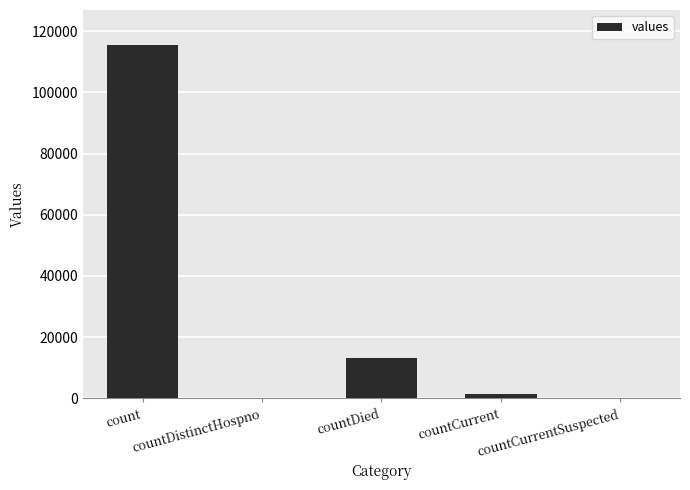

Reading left to right, extract all data points from this chart.

115379	0	13343	1383	0